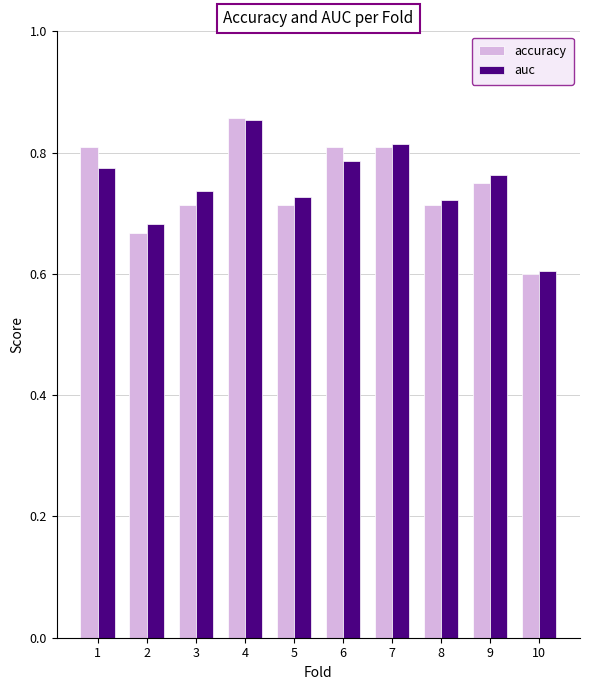

What is the difference between the maximum and minimum values in the accuracy series?

0.3